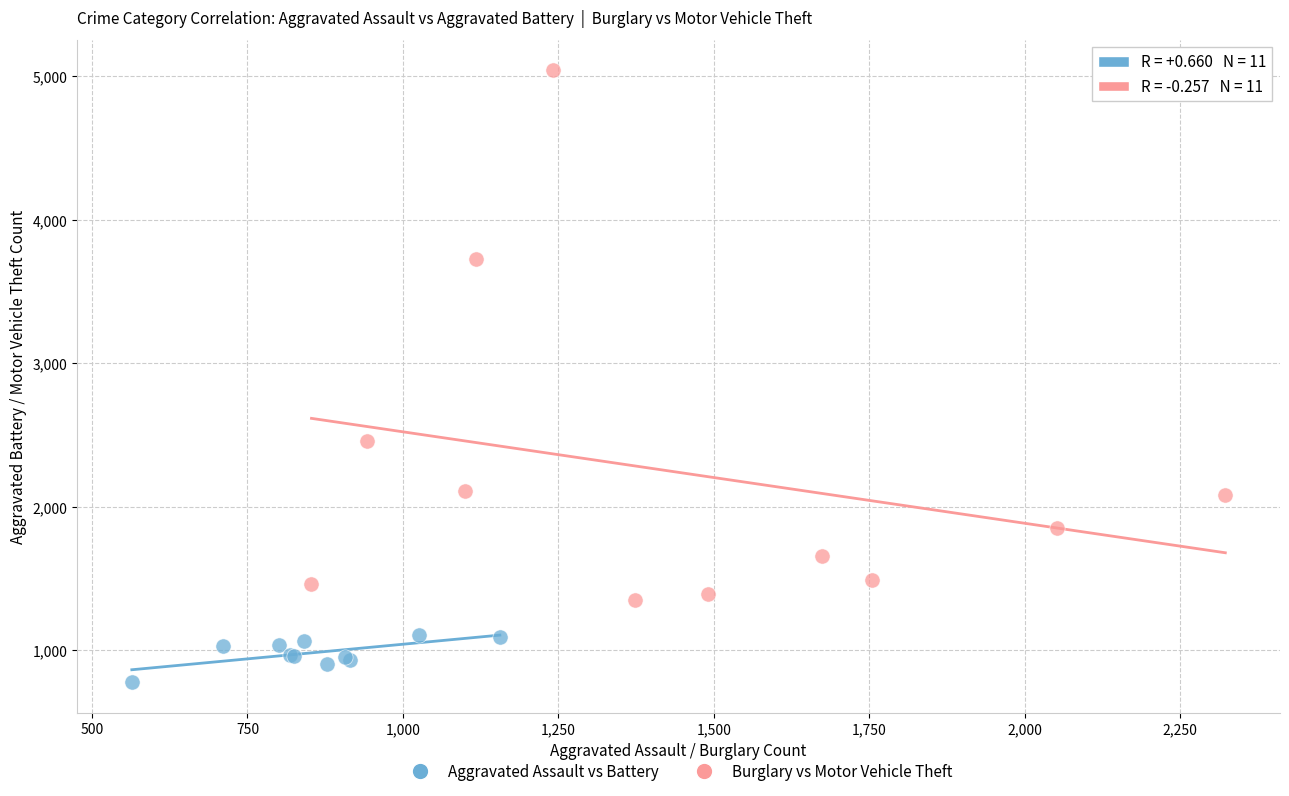

Which series has the largest Y range (max minus min)?

Burglary vs Motor Vehicle Theft